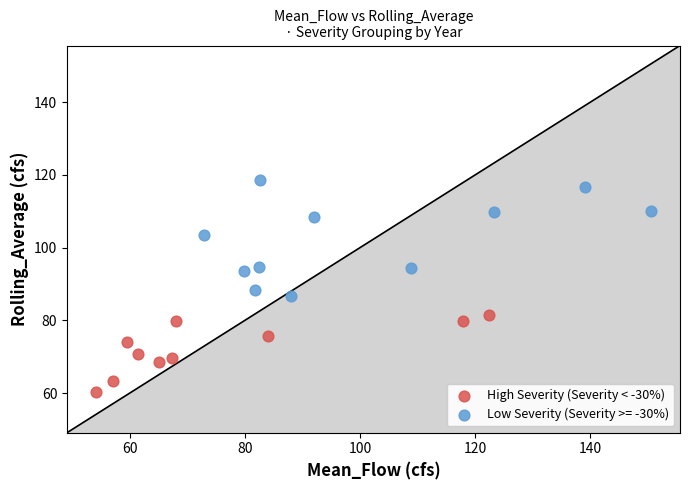

Which series contains the lowest Y value?

High Severity (Severity < -30%)